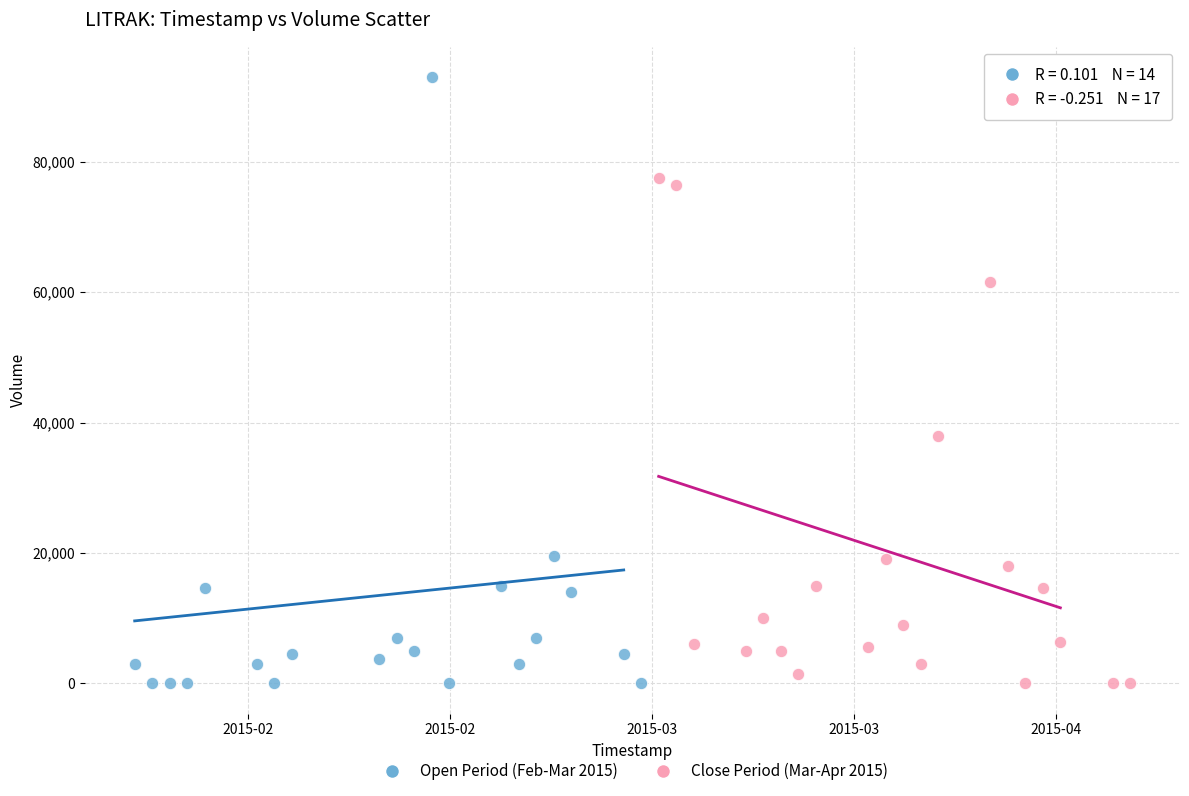

Which series reaches the maximum Y coordinate?

Open Period (Feb-Mar 2015)